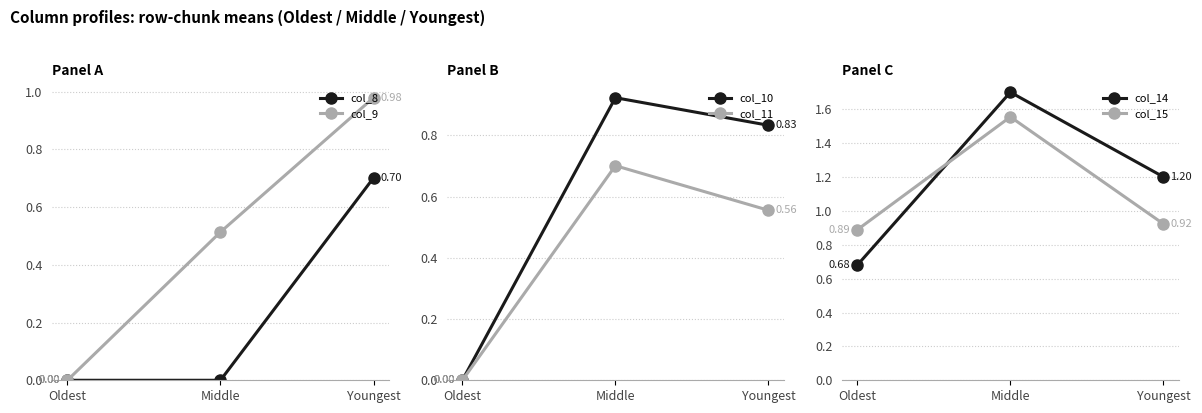

Which series has the largest total across all categories?

col_14